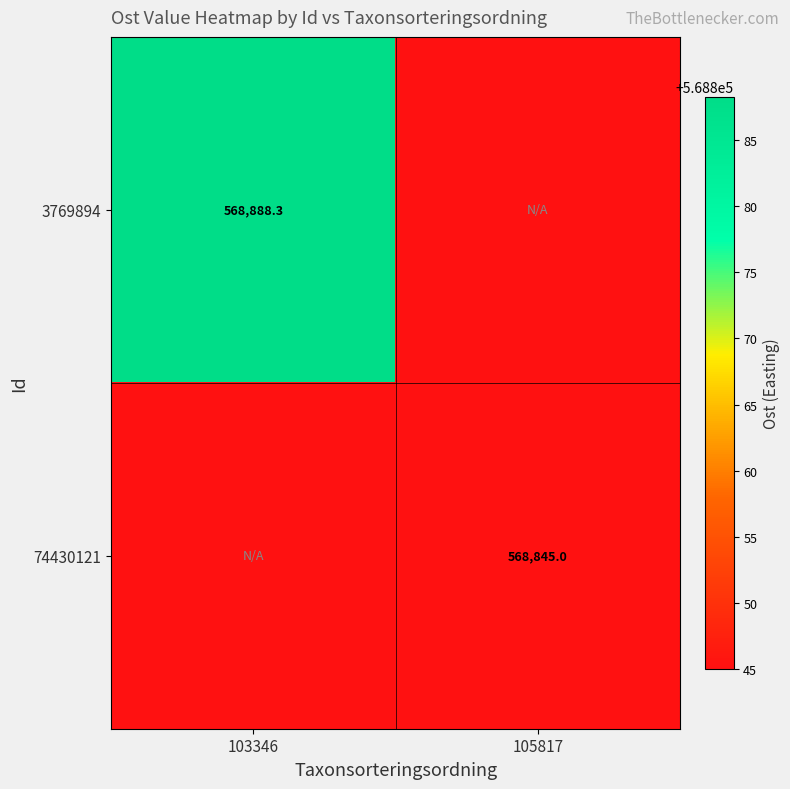

True or false: 3769894 has a value of 170782.5 at 103346.

False